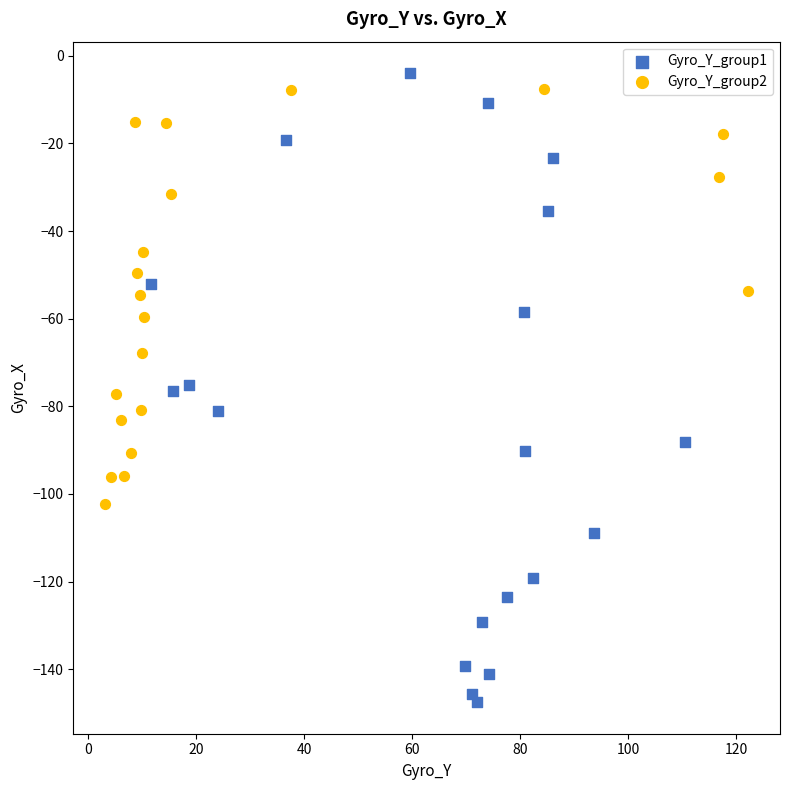

Which series reaches the minimum Y coordinate?

Gyro_Y_group1